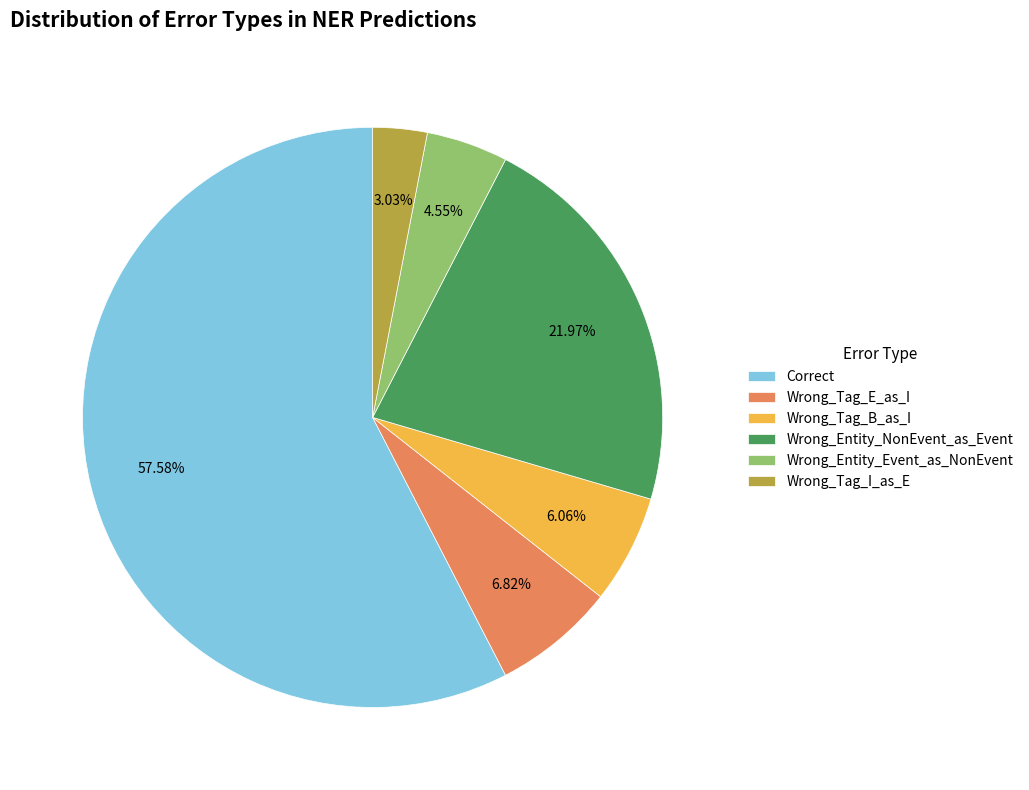

How many segments does this pie chart have?

6